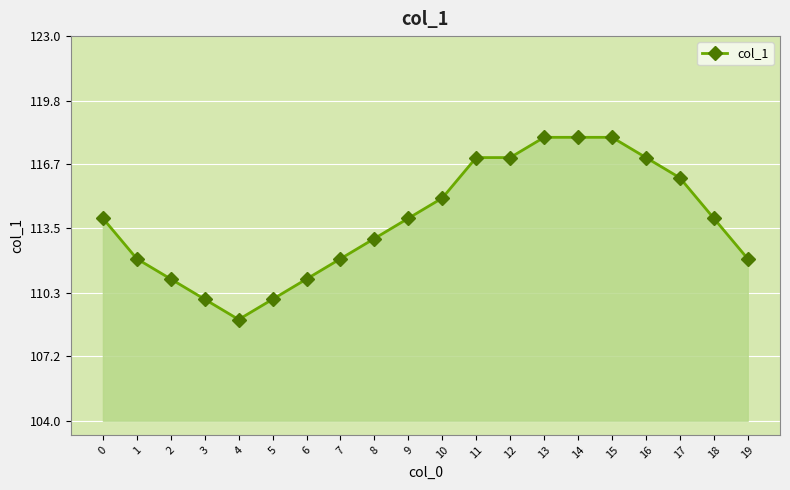

How many lines are shown in the chart?

1